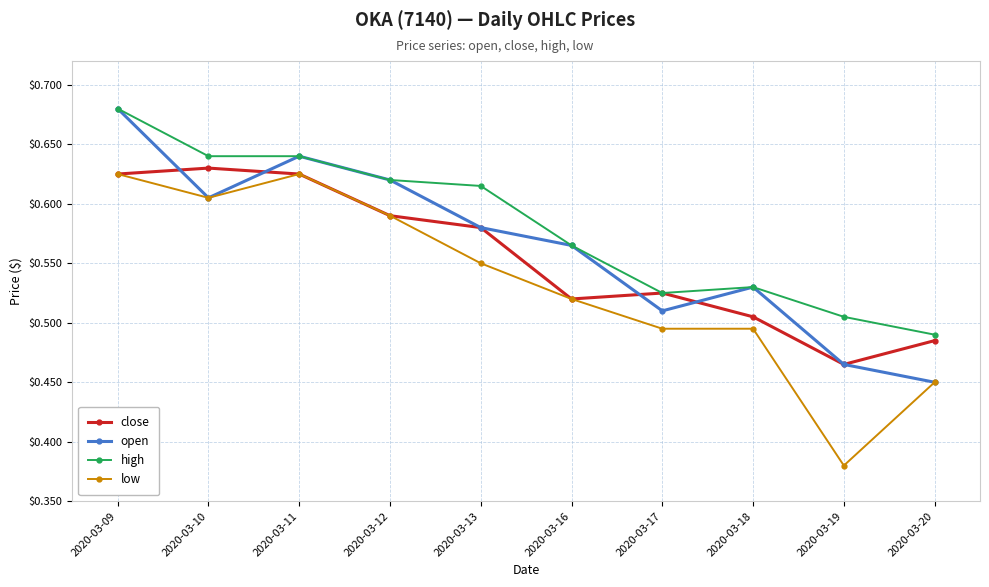

Is it true that low equals 0.4 at 2020-03-10?

False